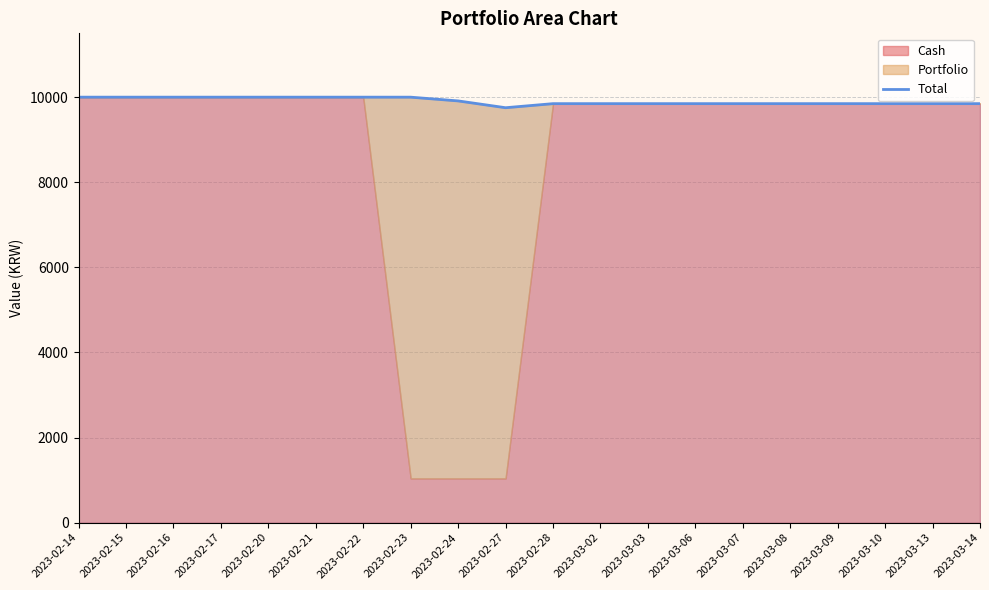

Rank the categories by value from lowest to highest.

2023-02-27, 2023-02-28, 2023-03-02, 2023-03-03, 2023-03-06, 2023-03-07, 2023-03-08, 2023-03-09, 2023-03-10, 2023-03-13, 2023-03-14, 2023-02-24, 2023-02-23, 2023-02-14, 2023-02-15, 2023-02-16, 2023-02-17, 2023-02-20, 2023-02-21, 2023-02-22